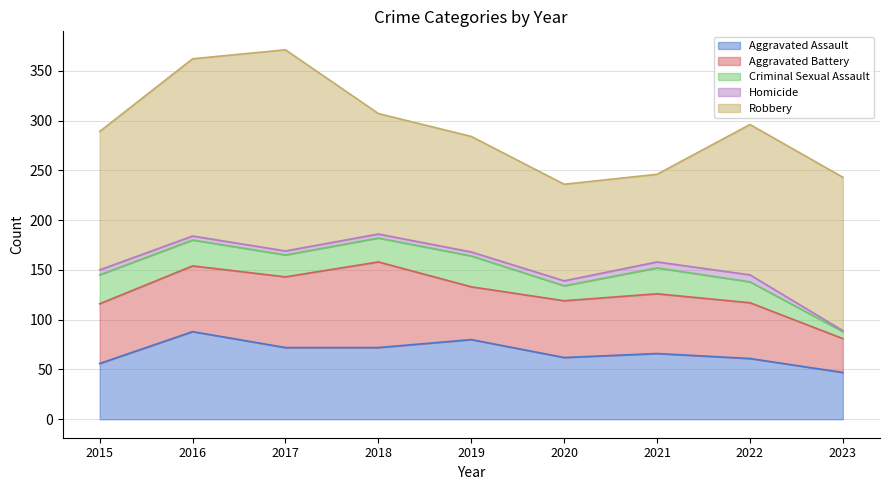

What is the spread (max minus min) of values at 2021?

82